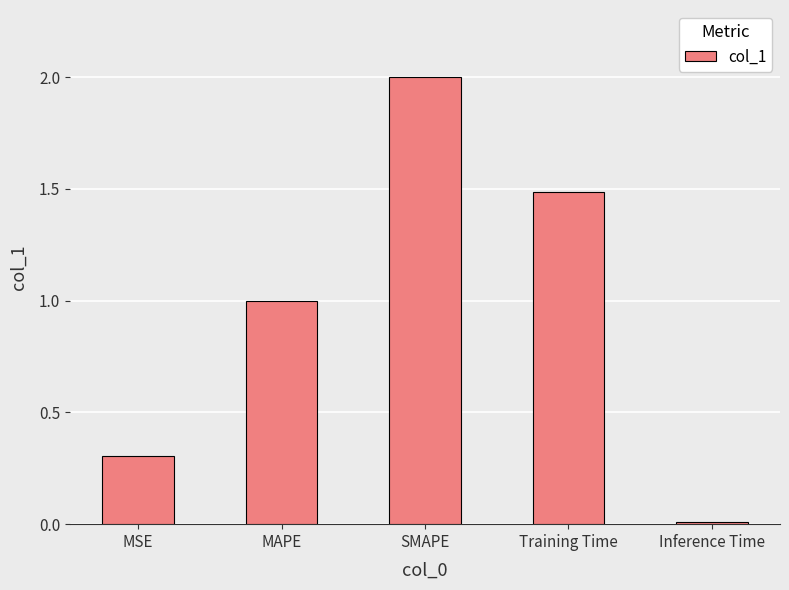

Which label corresponds to the smallest value in the chart?

Inference Time